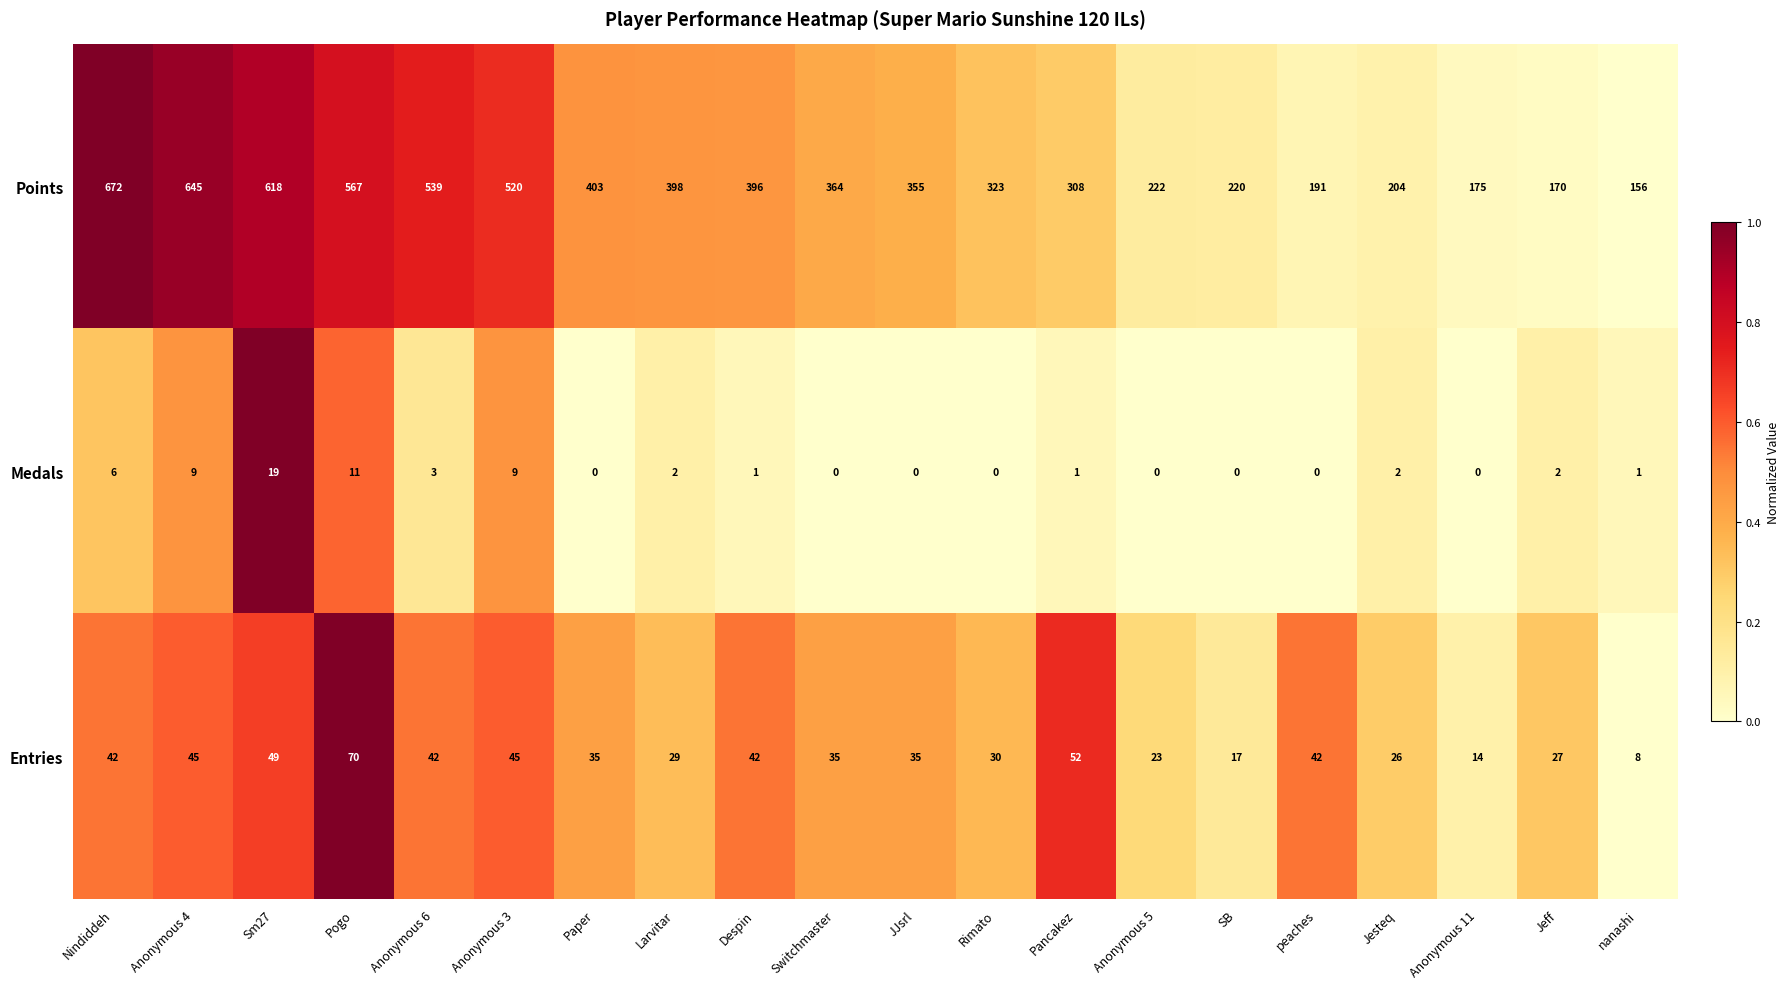

Count the number of categories in the chart.

20